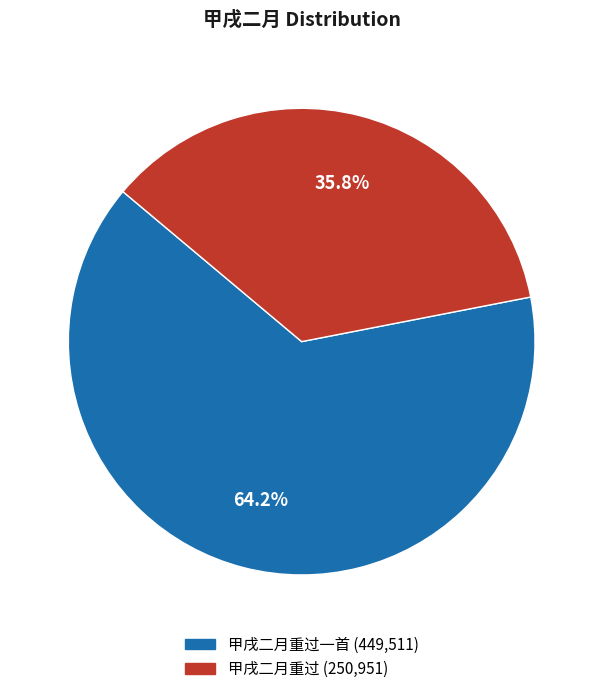

Is there any slice that represents more than half of the pie?

Yes